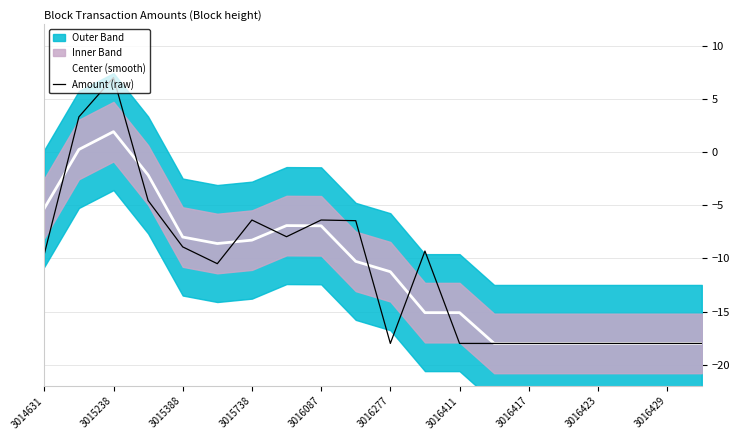

What position from the left is 15?

16